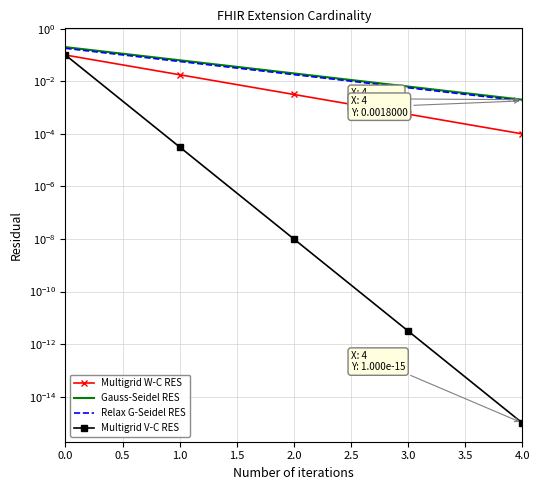

At 0.0, list the series in order from smallest to largest.

Multigrid W-C RES, Multigrid V-C RES, Relax G-Seidel RES, Gauss-Seidel RES